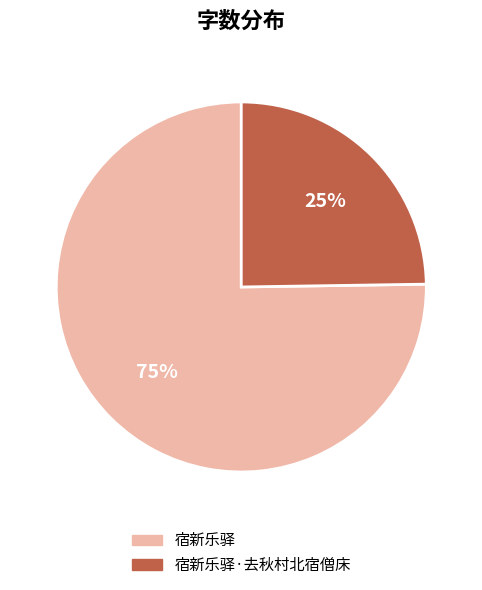

To the nearest percent, what percentage of the pie is 宿新乐驿·去秋村北宿僧床?

25%